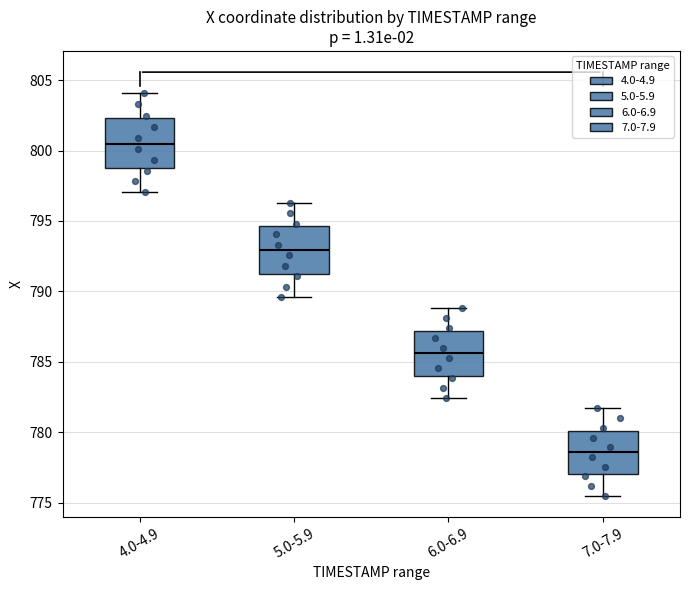

Reading left to right, transcribe this box plot: for each box, give where its median line is, the range the box spans, and where its two whiskers end, as read against the y-axis. The values are not printed on the chart, so give them approximately, as read against the axis.

4.0-4.9: median 800.5, box 799.0 to 802.5, whiskers 797.0 to 804.0
5.0-5.9: median 793.0, box 791.5 to 794.5, whiskers 789.5 to 796.5
6.0-6.9: median 785.5, box 784.0 to 787.0, whiskers 782.5 to 789.0
7.0-7.9: median 778.5, box 777.0 to 780.0, whiskers 775.5 to 781.5